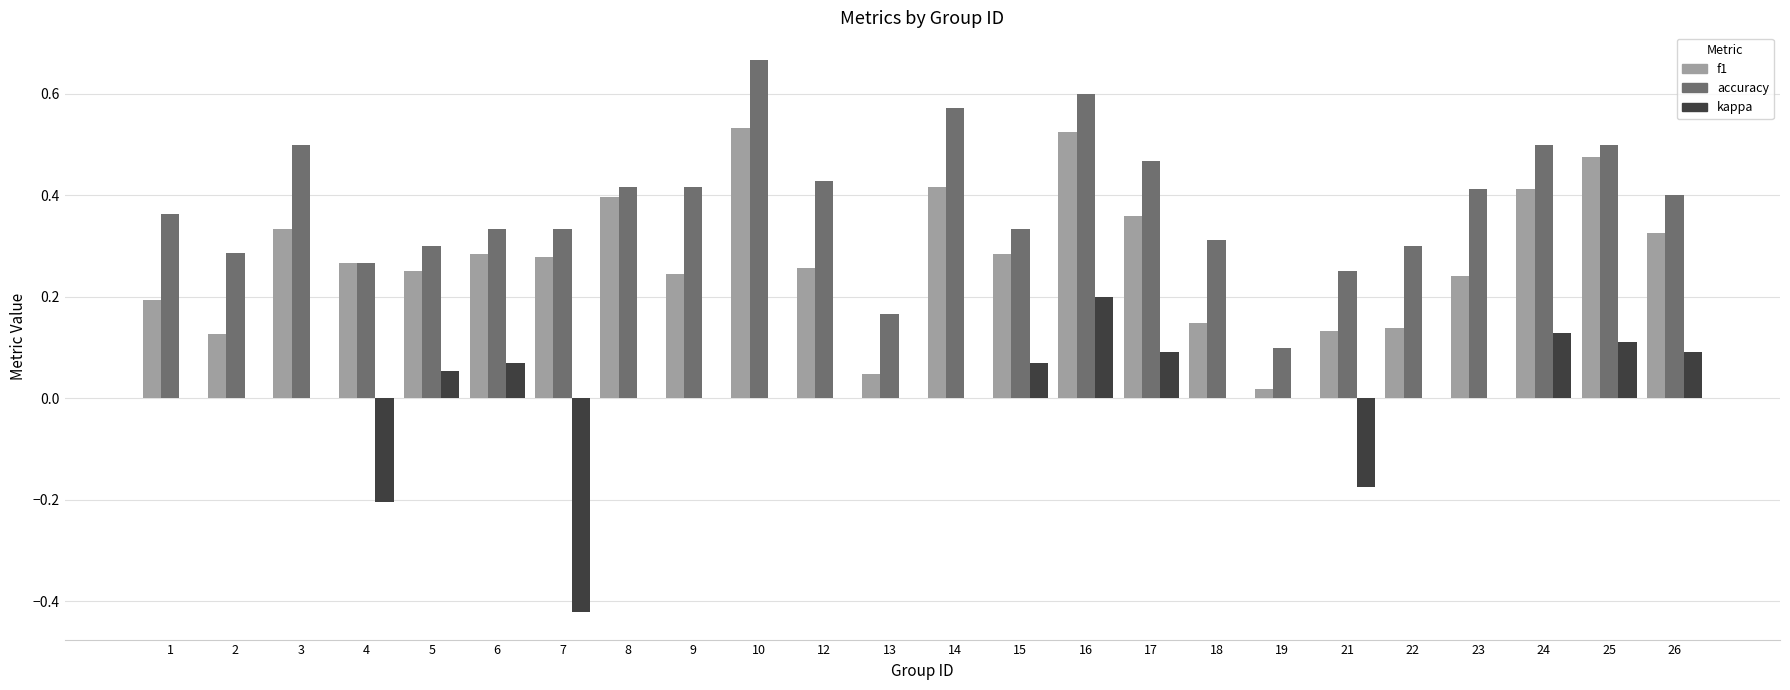

At which category is the sum across all series the highest?

16